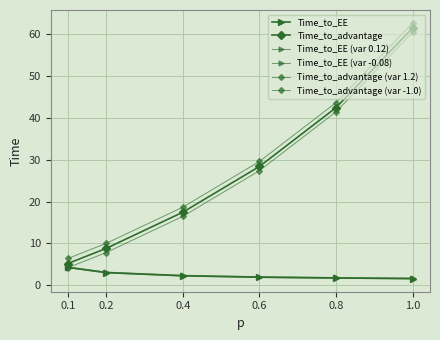

Rank the series by their maximum value, from highest to lowest.

Time_to_advantage (var 1.2), Time_to_advantage, Time_to_advantage (var -1.0), Time_to_EE (var 0.12), Time_to_EE, Time_to_EE (var -0.08)